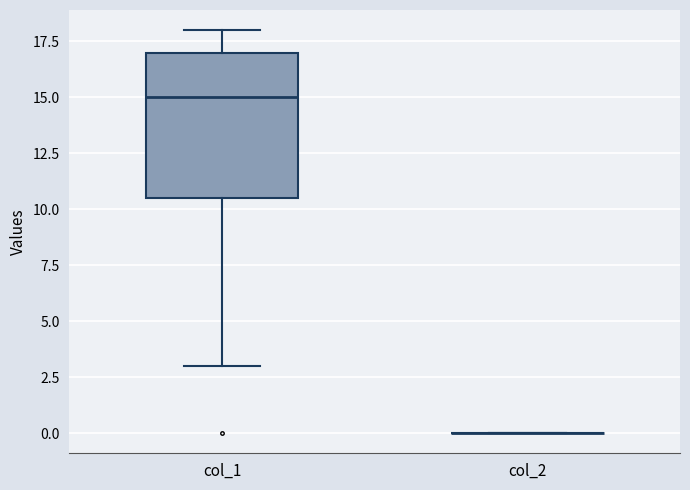

Comparing the boxes themselves (not the whiskers), which one is the tallest?

col_1